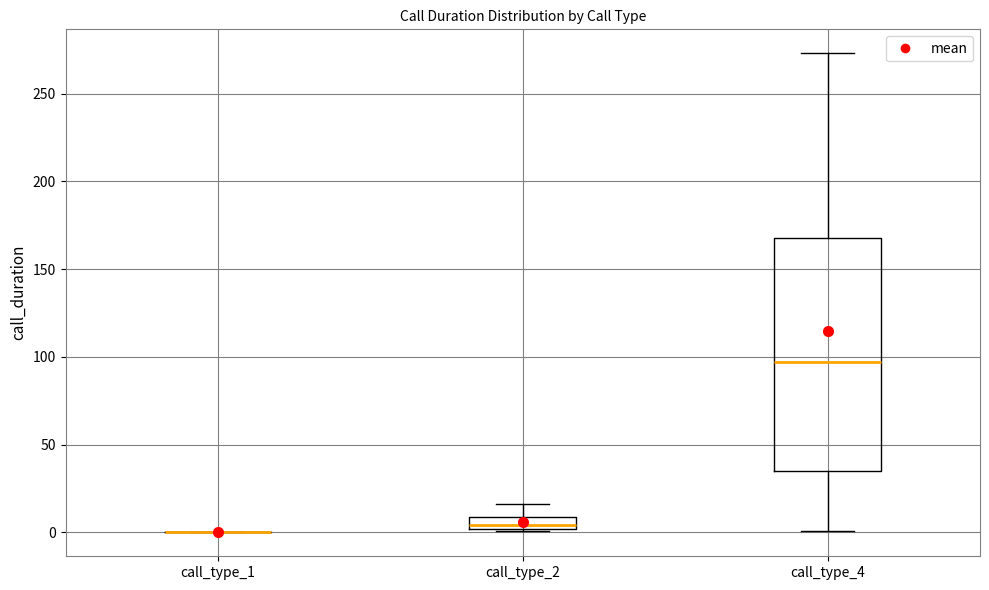

Which box is the tallest, from its lower edge to its upper edge?

call_type_4